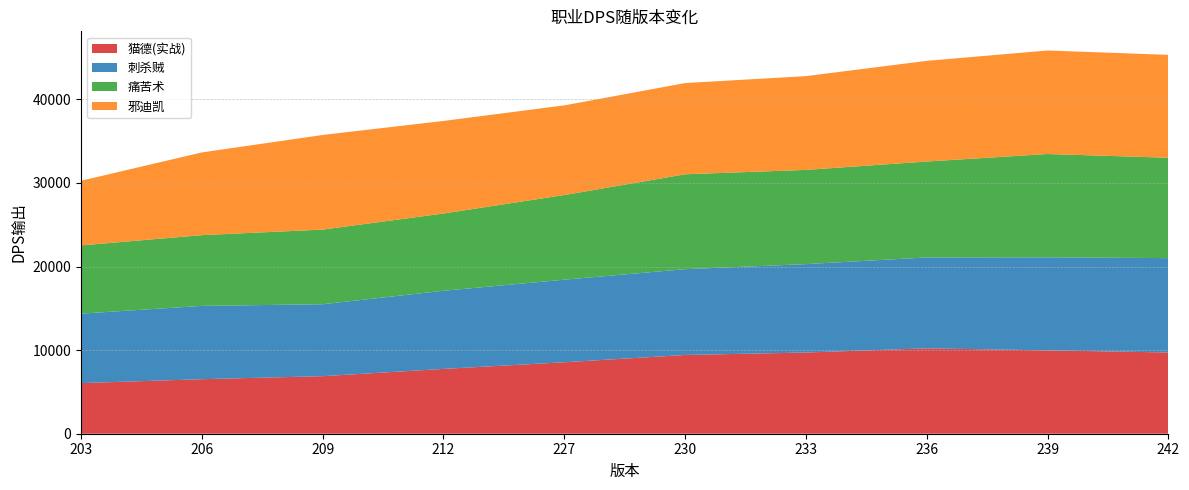

Reading left to right, transcribe all the data shown in this chart.

猫德(实战): 6054.3	6523.7	6884.4	7753.8	8549.5	9421.6	9714.0	10213.9	9969.7	9719.5
刺杀贼: 8310.3	8767.7	8606.0	9347.4	9877.8	10263.6	10575.5	10871.8	11134.1	11284.2
痛苦术: 8161.8	8462.3	8928.0	9241.0	10125.8	11348.7	11270.5	11475.0	12355.8	12008.7
邪迪凯: 7730.8	9896.9	11317.5	11073.4	10724.3	10910.7	11218.0	12042.2	12382.6	12307.6